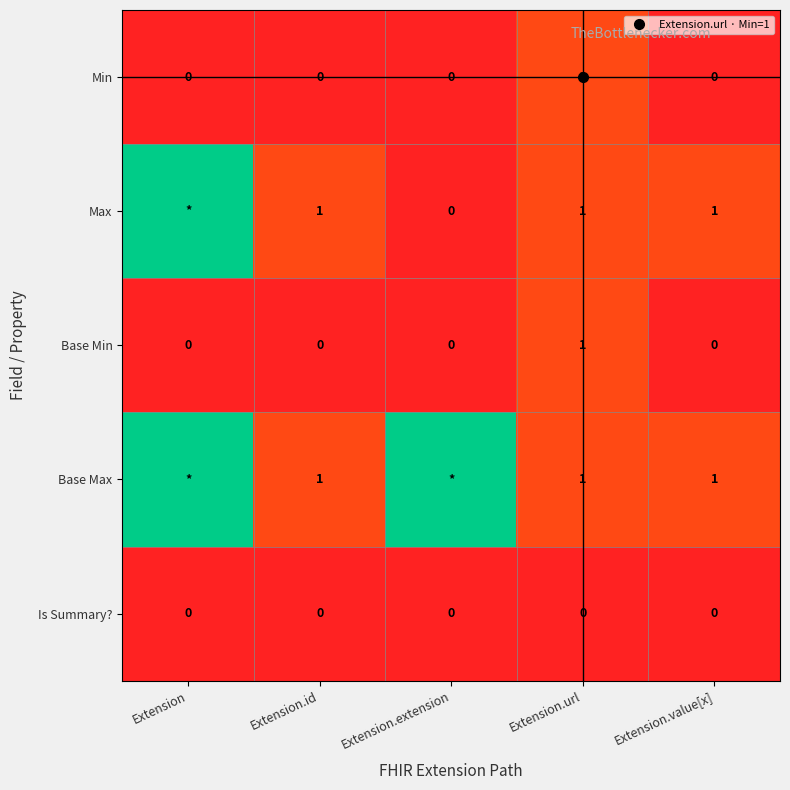

What is the difference between the second highest and minimum values in the Max series?

1